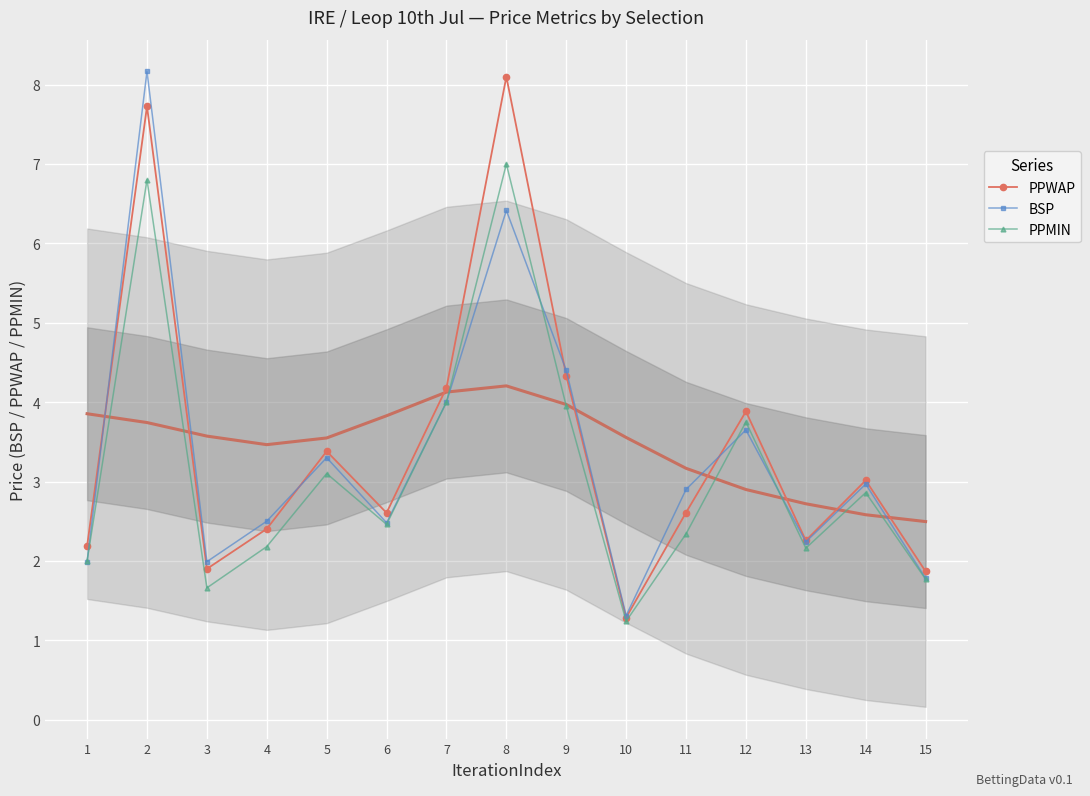

What is the spread (max minus min) of values at 2?

1.4